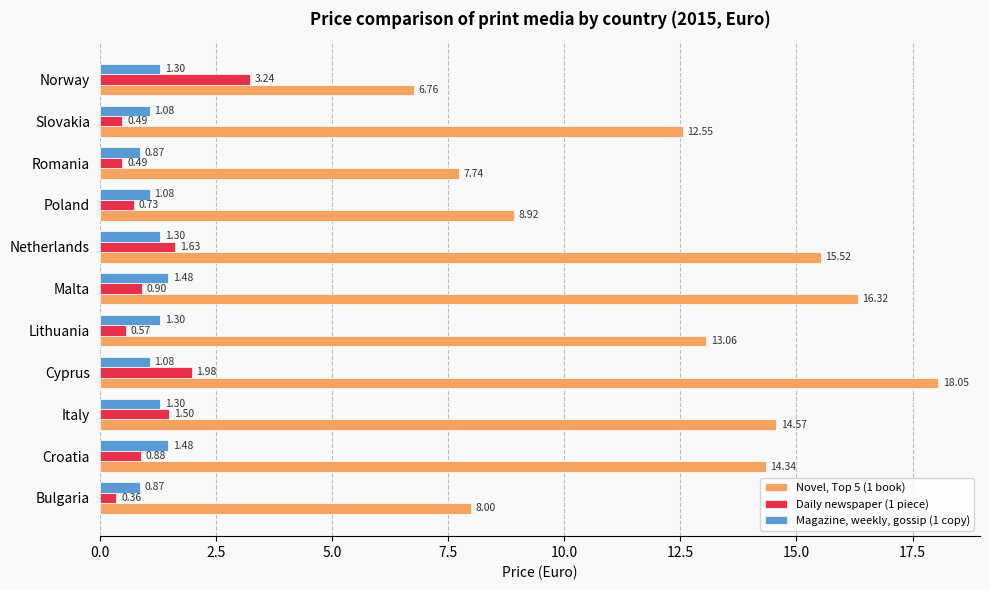

List the series in order of their peak value, highest first.

Novel, Top 5 (1 book), Daily newspaper (1 piece), Magazine, weekly, gossip (1 copy)